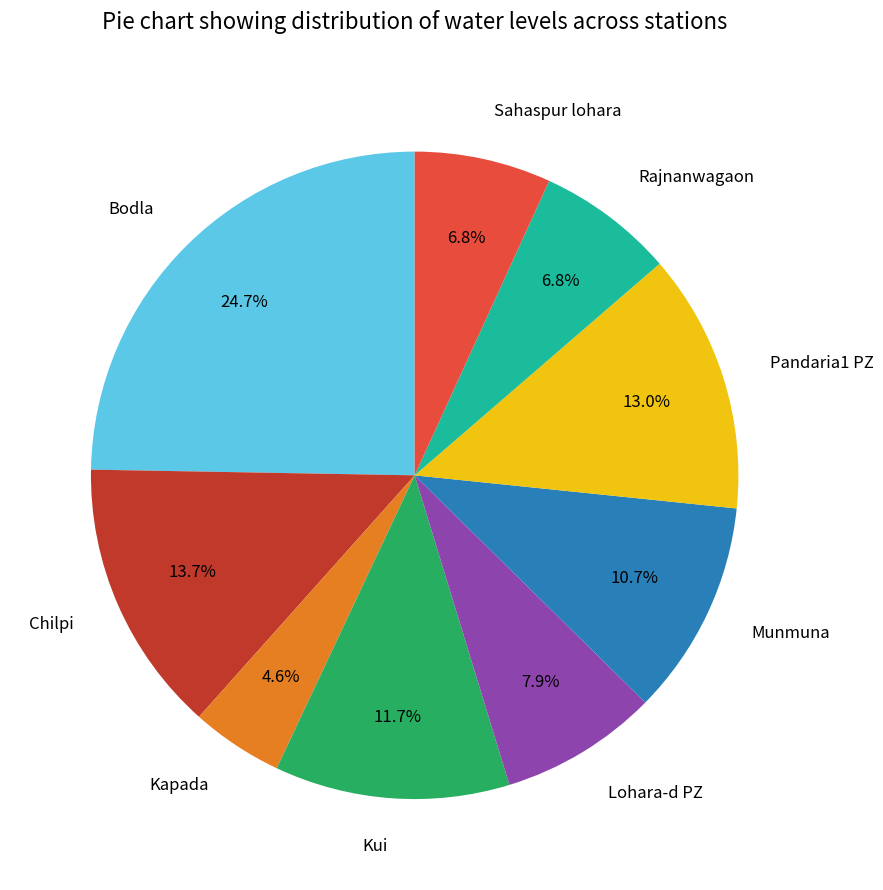

How many segments does this pie chart have?

9